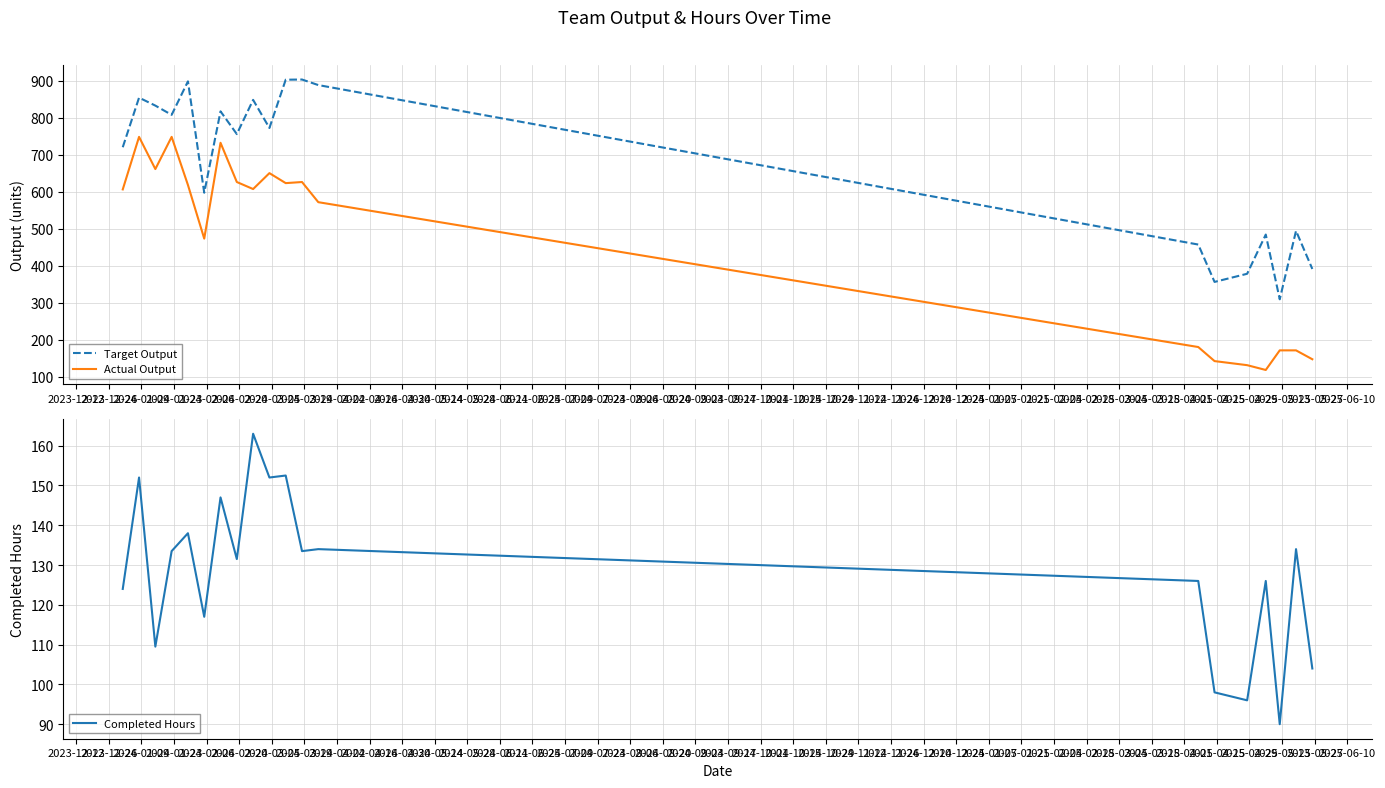

What is the maximum value for Actual Output?

748.0